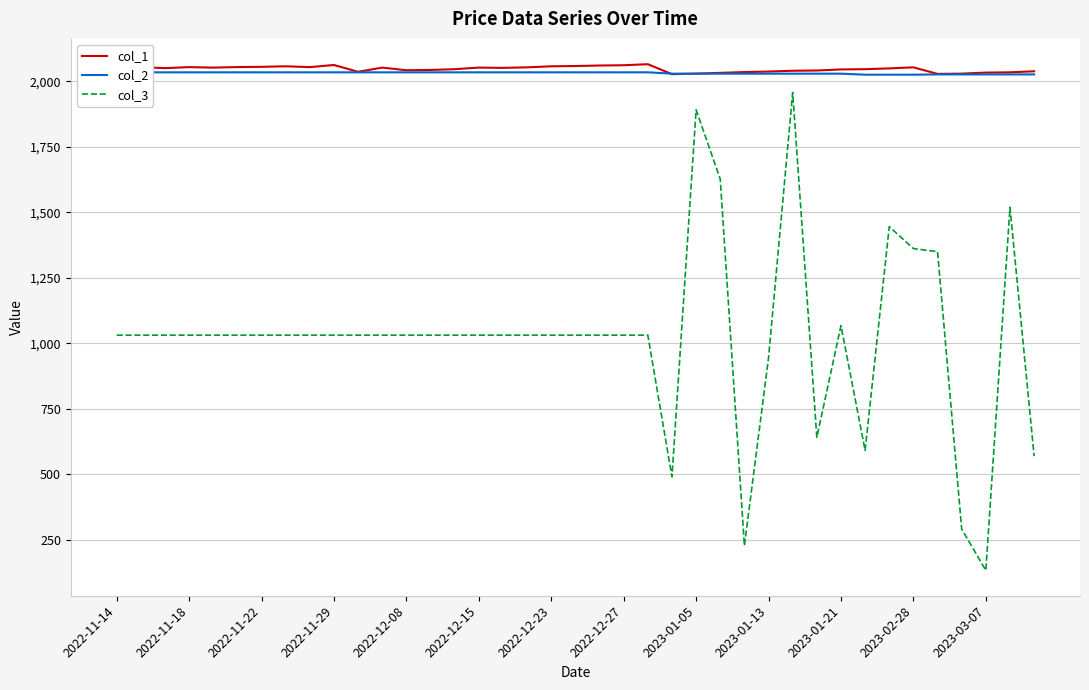

True or false: col_3 and col_1 cross at least once.

False